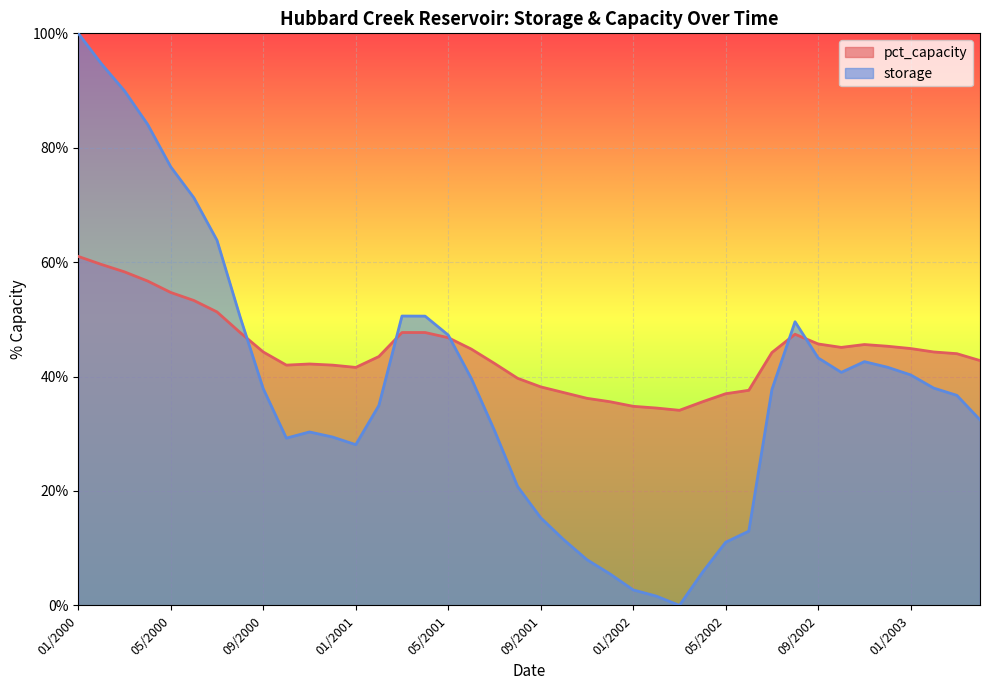

The value of pct_capacity at 10/2001 is 37.2. True or false?

True